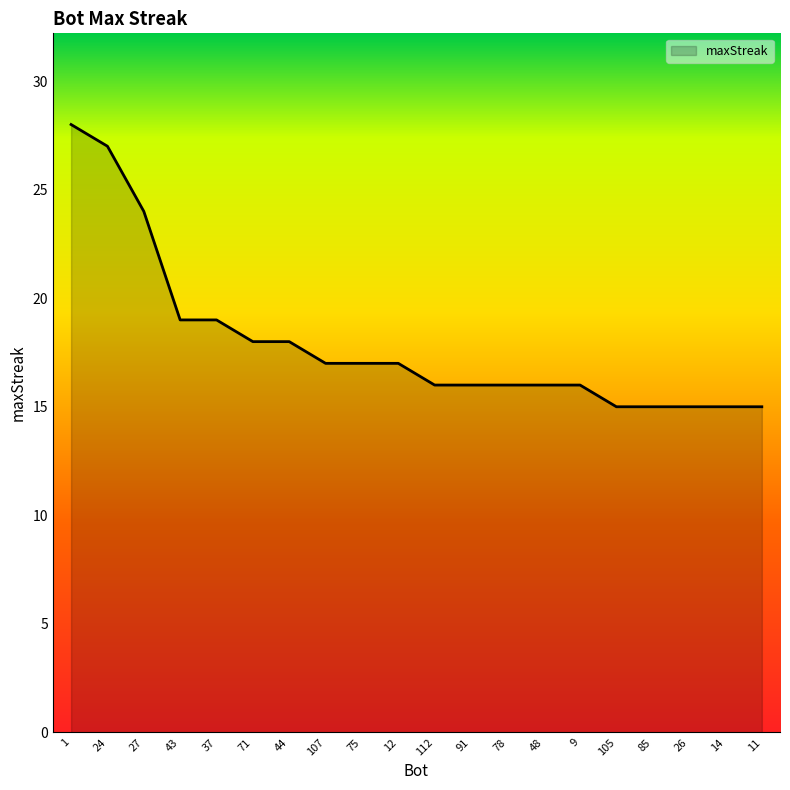

Does the chart have visible grid lines?

No